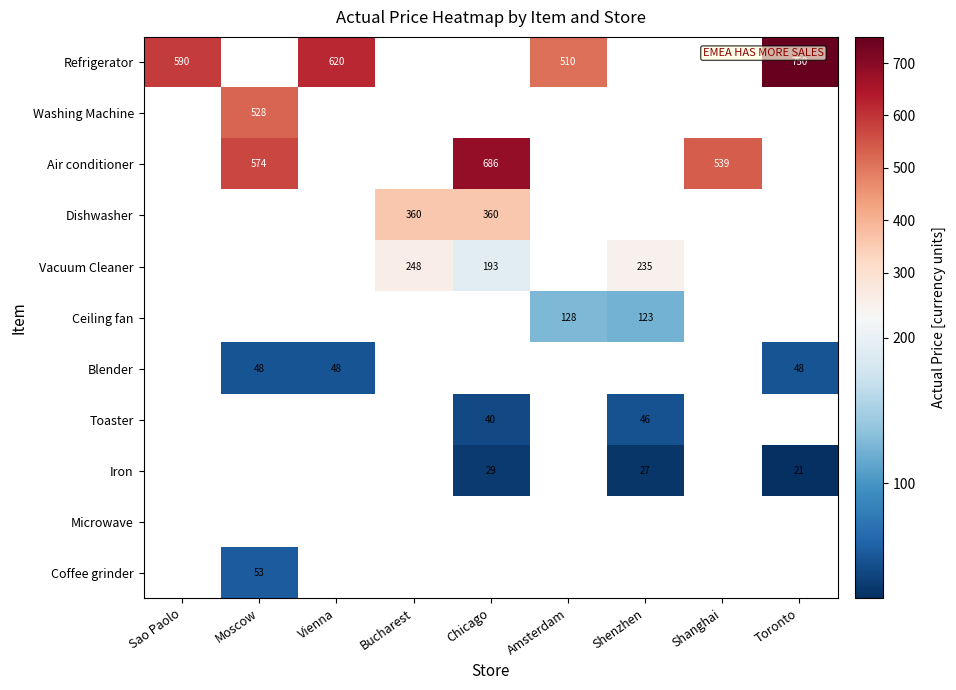

The value of Toaster at Chicago is 13. True or false?

False